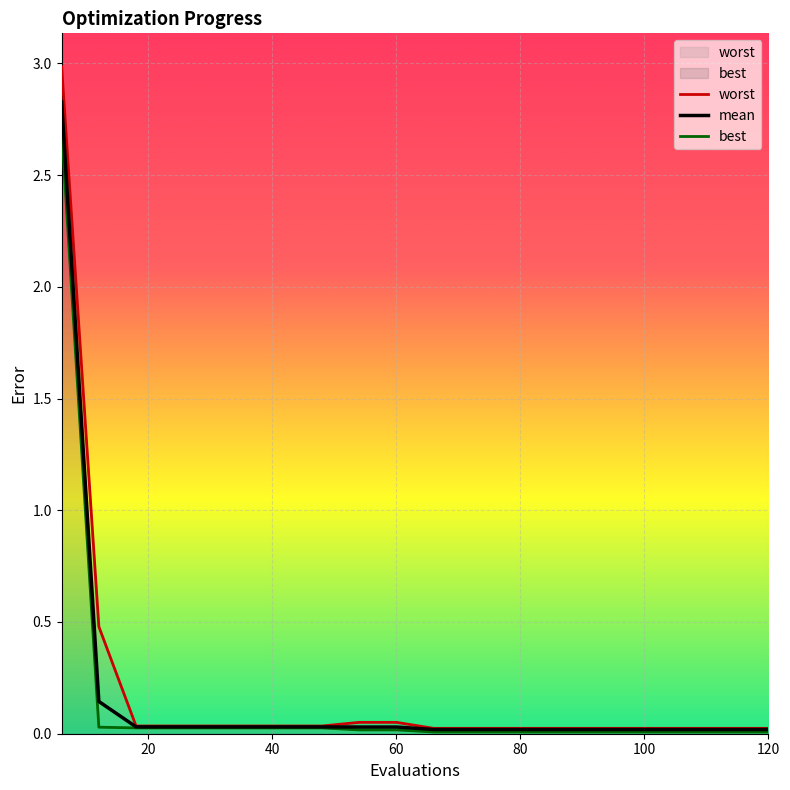

True or false: best and mean intersect in this chart.

False